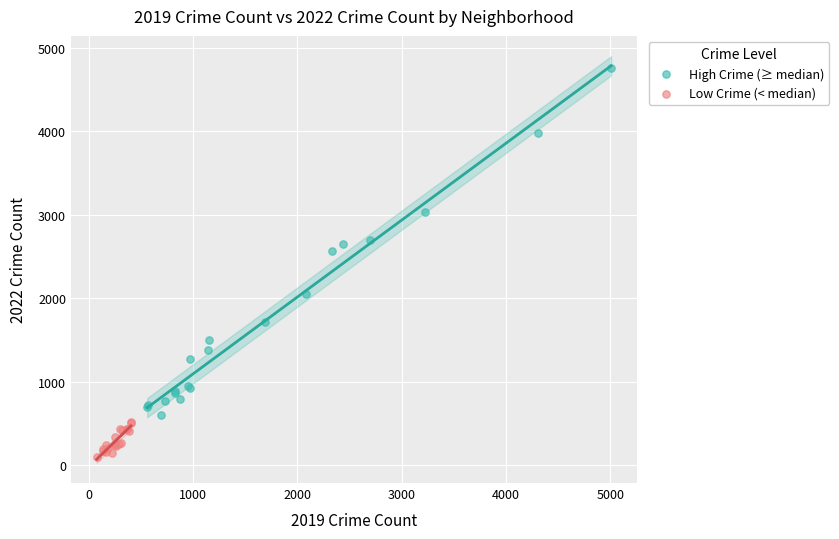

Which series reaches the minimum Y coordinate?

Low Crime (< median)